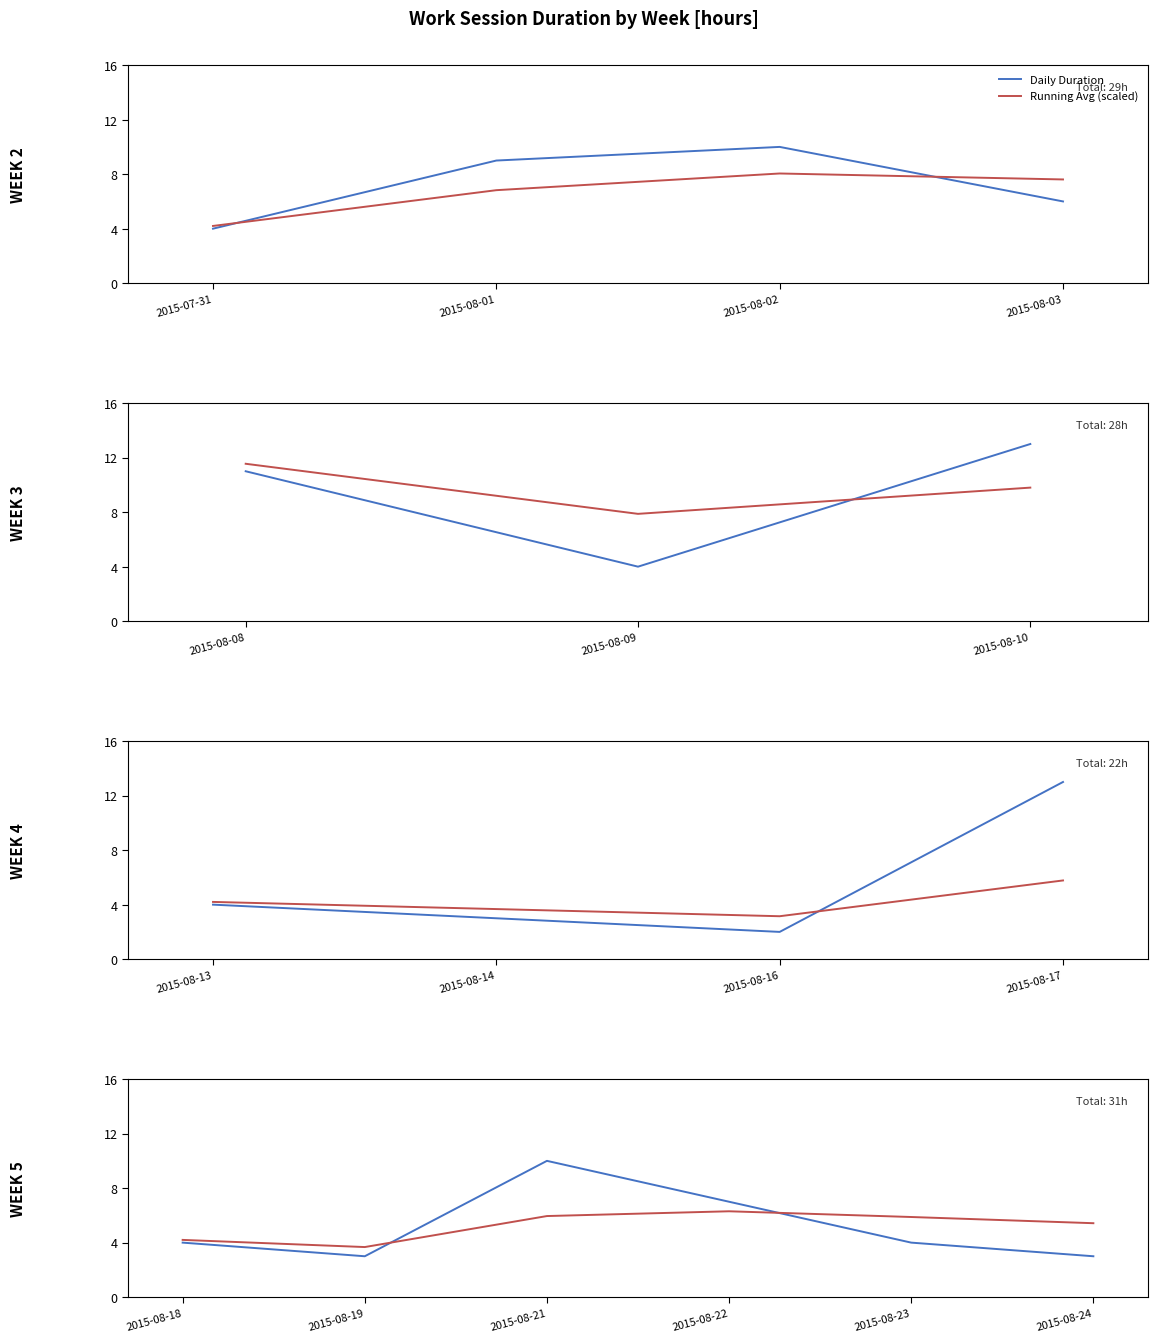

How many distinct data groups are displayed?

2